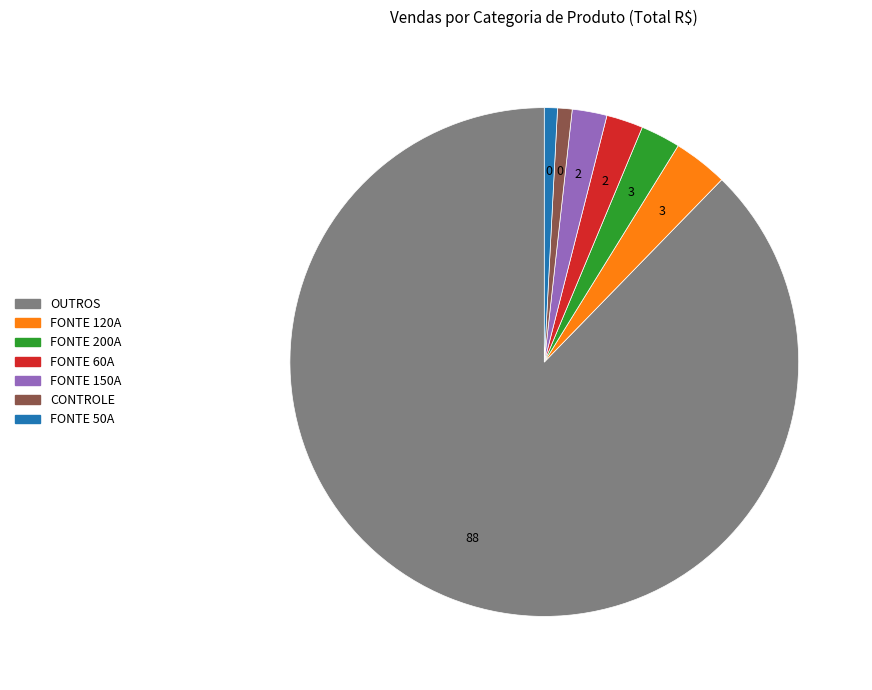

What is the majority slice?

OUTROS